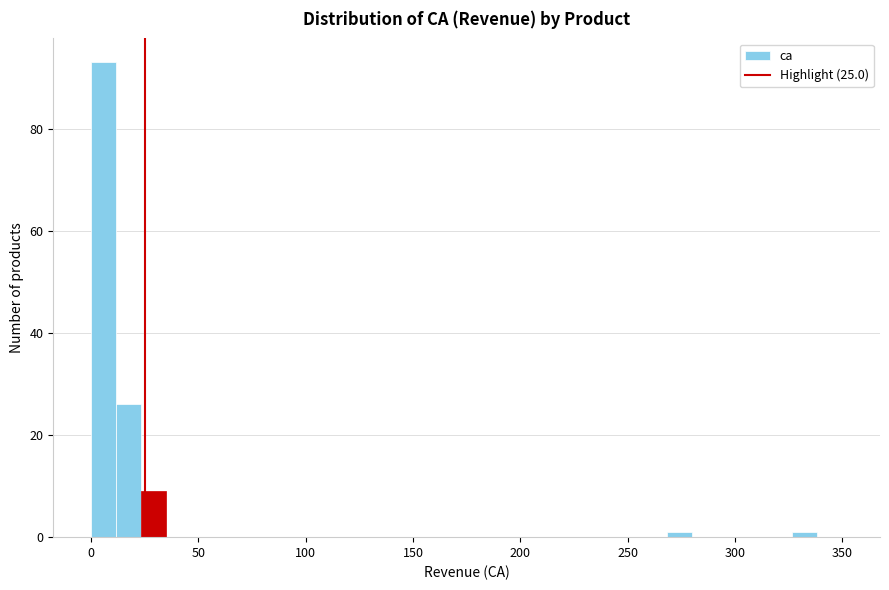

Read against the x-axis, roughly where is the centre of the tallest bar?

5